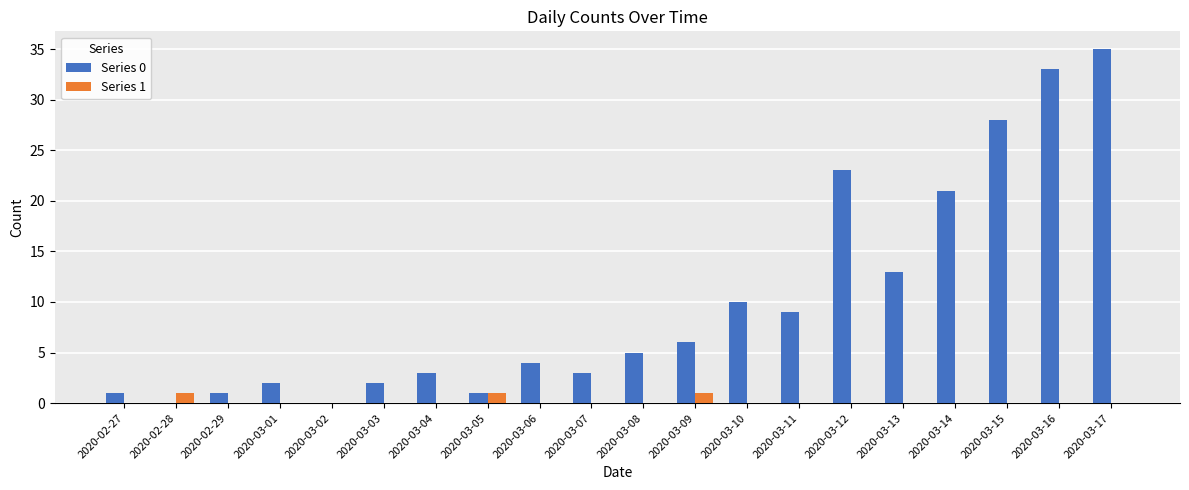

What is the maximum value shown in the chart?

35